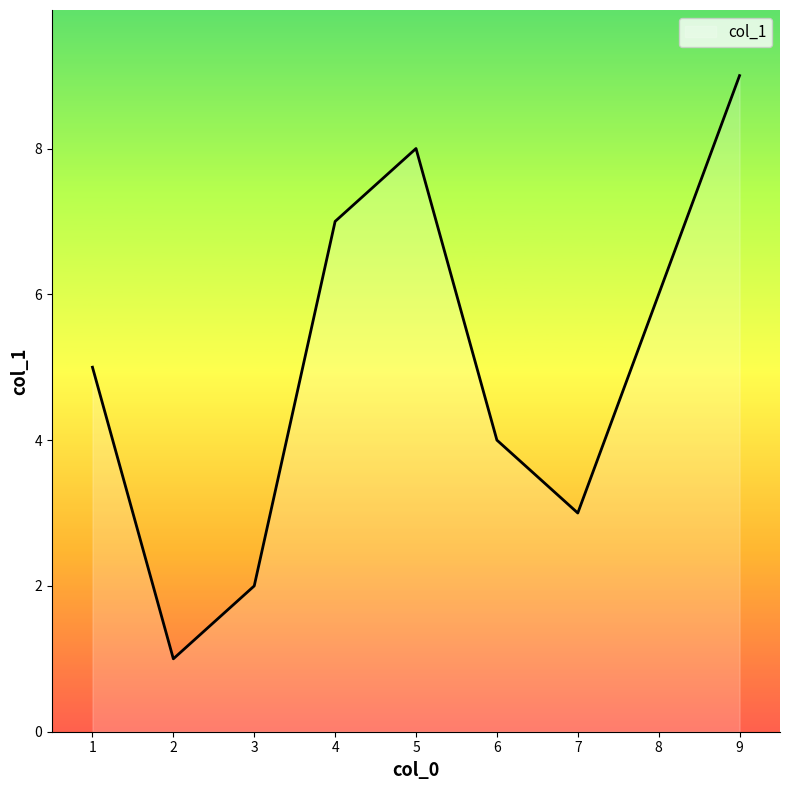

Rank the categories by value from lowest to highest.

2, 3, 7, 6, 1, 8, 4, 5, 9